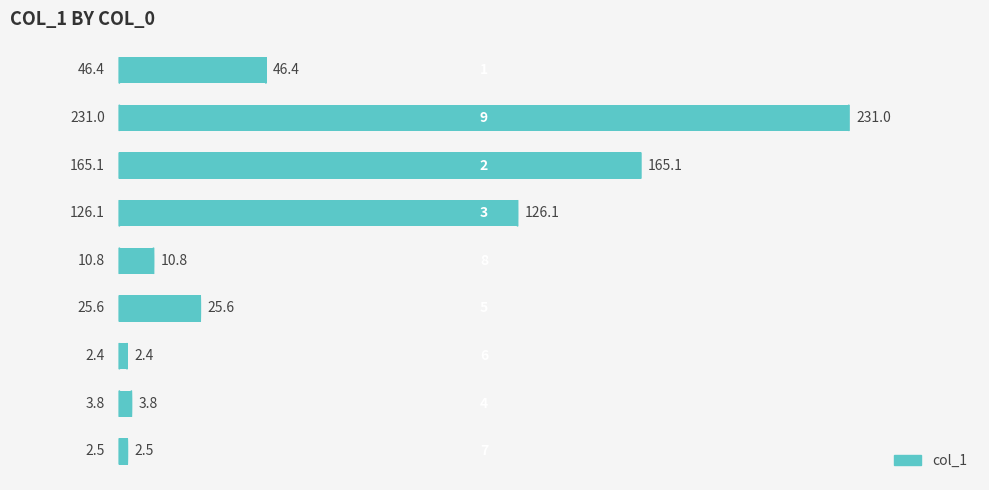

What is the smallest value displayed?

2.4